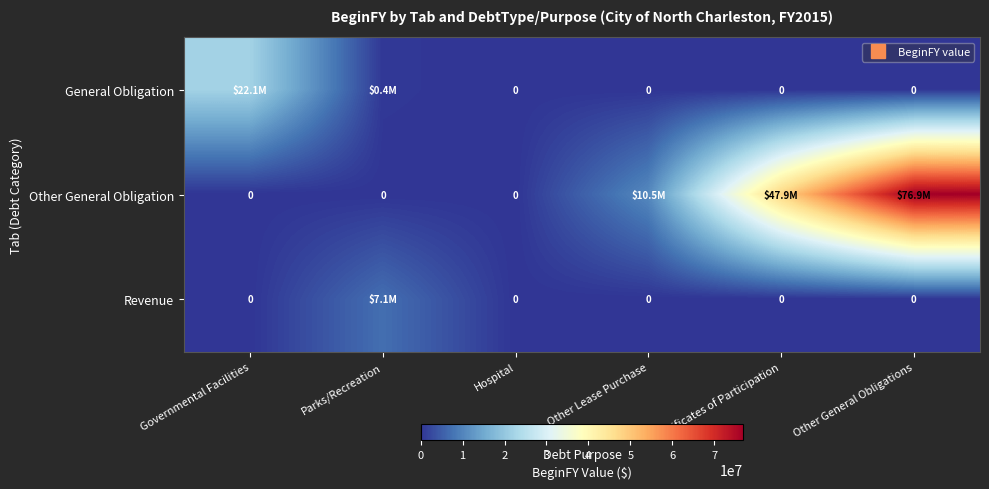

Is it true that Revenue equals 0 at Other Lease Purchase?

True